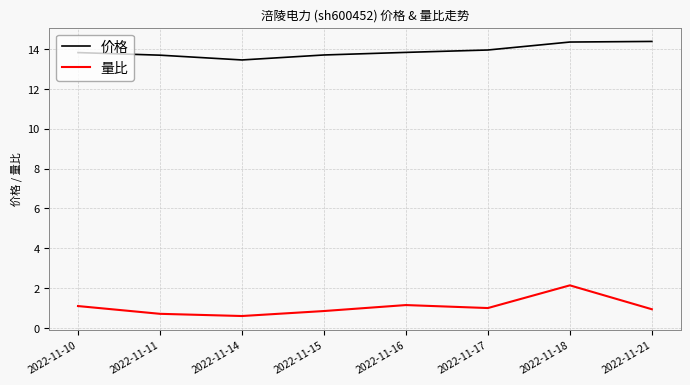

How many lines are shown in the chart?

2